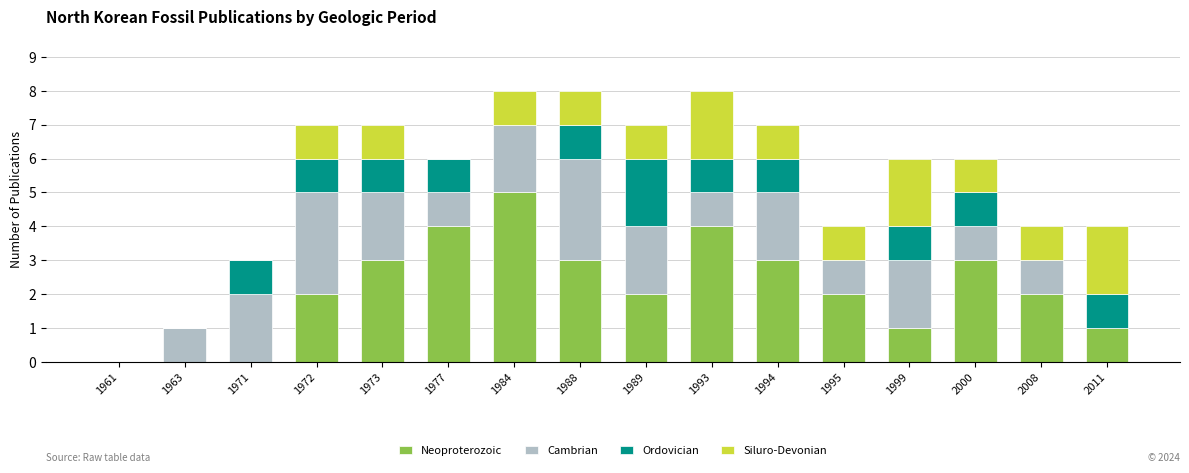

How many categories are shown in the chart?

16